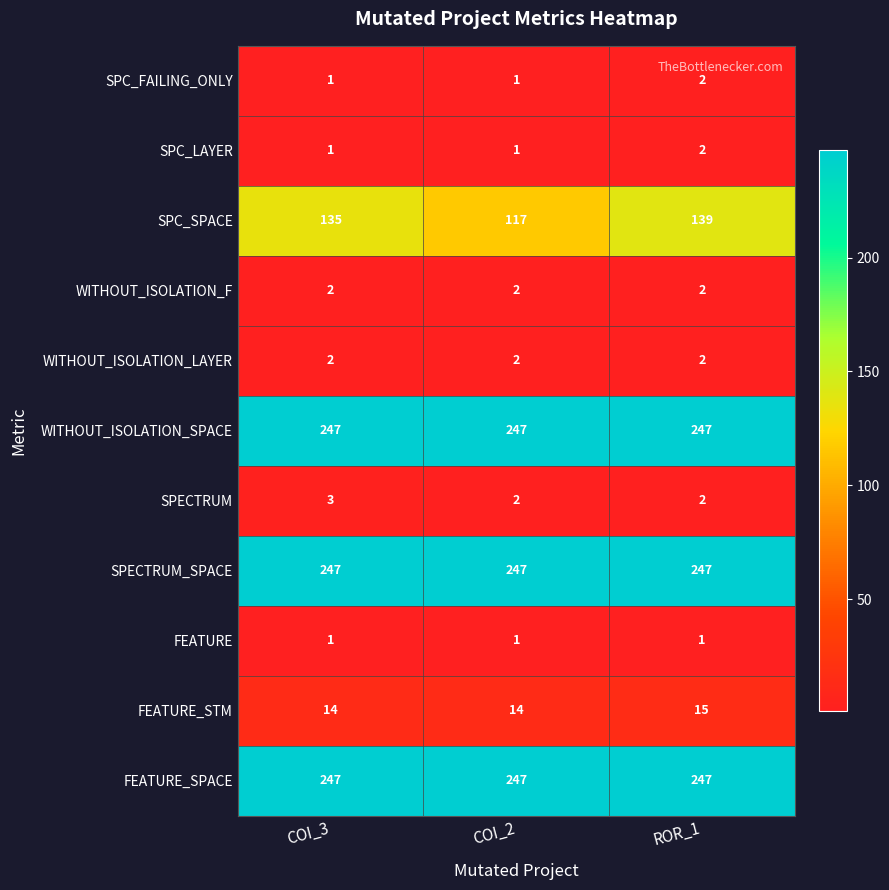

The FEATURE series shows 1 at COI_2. True or false?

True